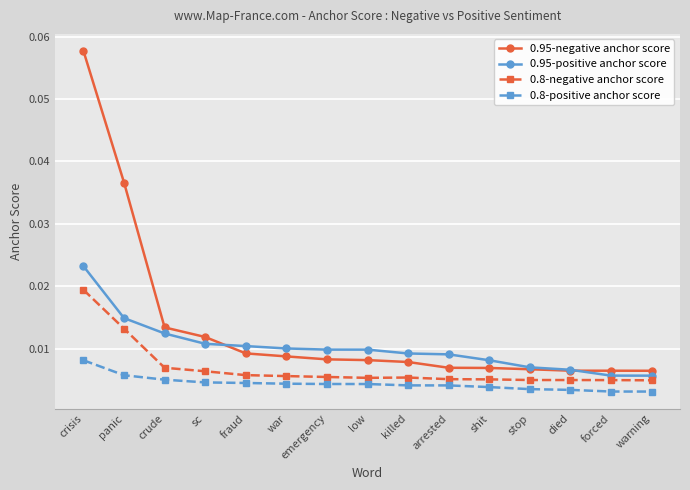

What are all the series names shown in the legend?

0.95-negative anchor score, 0.95-positive anchor score, 0.8-negative anchor score, 0.8-positive anchor score